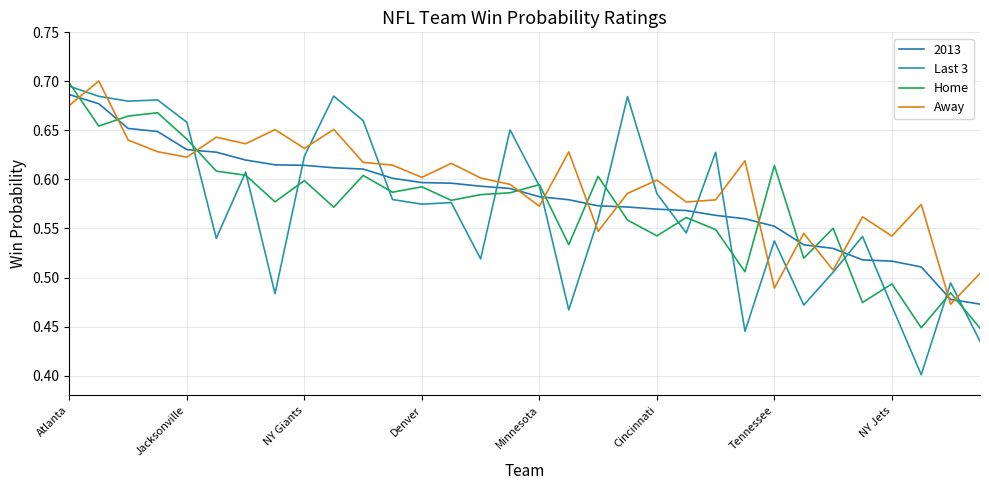

Does the chart display data point markers on the line(s)?

No